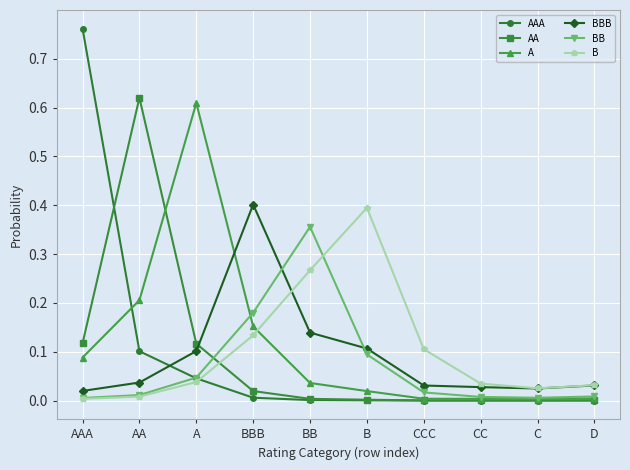

What position from the left is D?

10